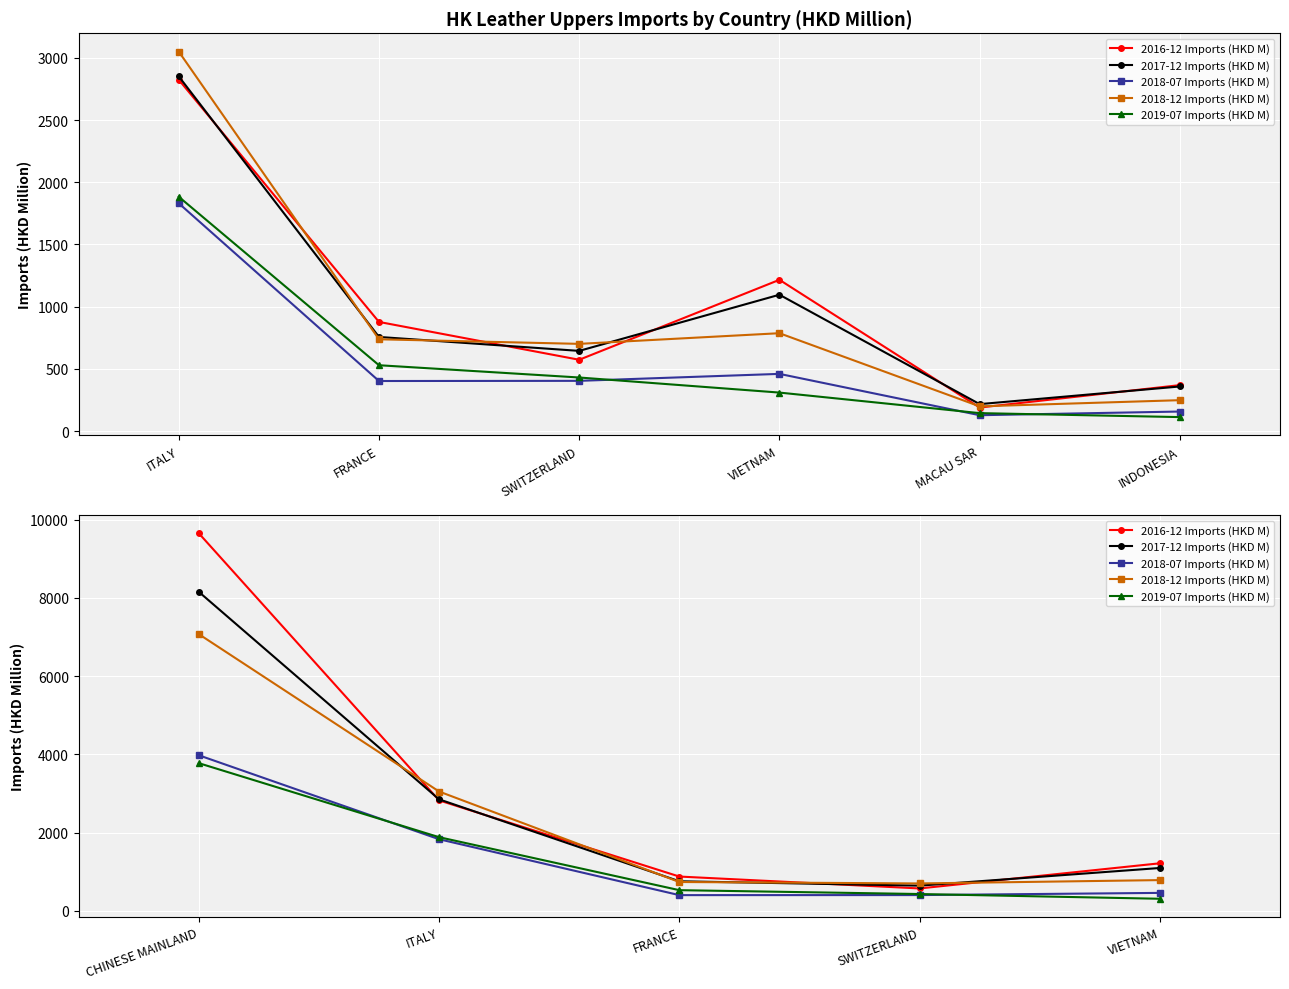

What is the label of the 1st point from the left?

CHINESE MAINLAND